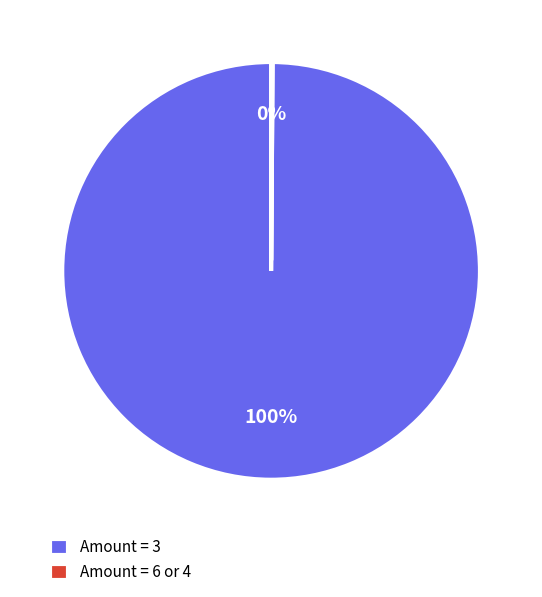

To the nearest percent, what is the average slice percentage?

50%